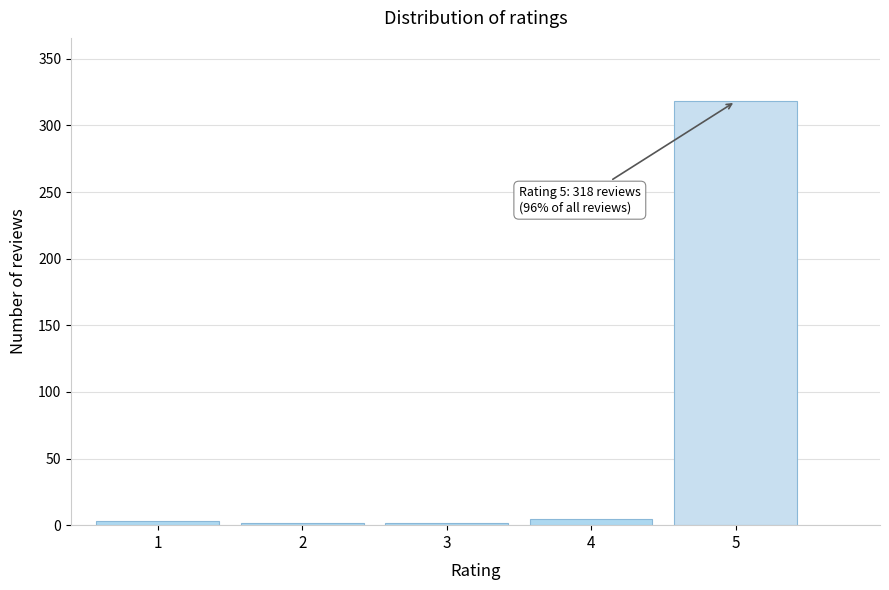

What is the maximum value shown in the chart?

318